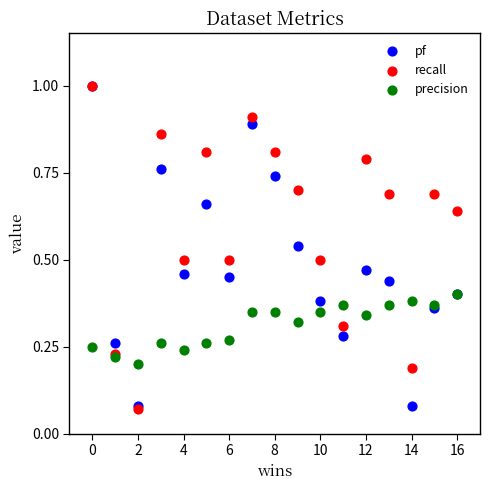

What are all the series names shown in the legend?

pf, recall, precision